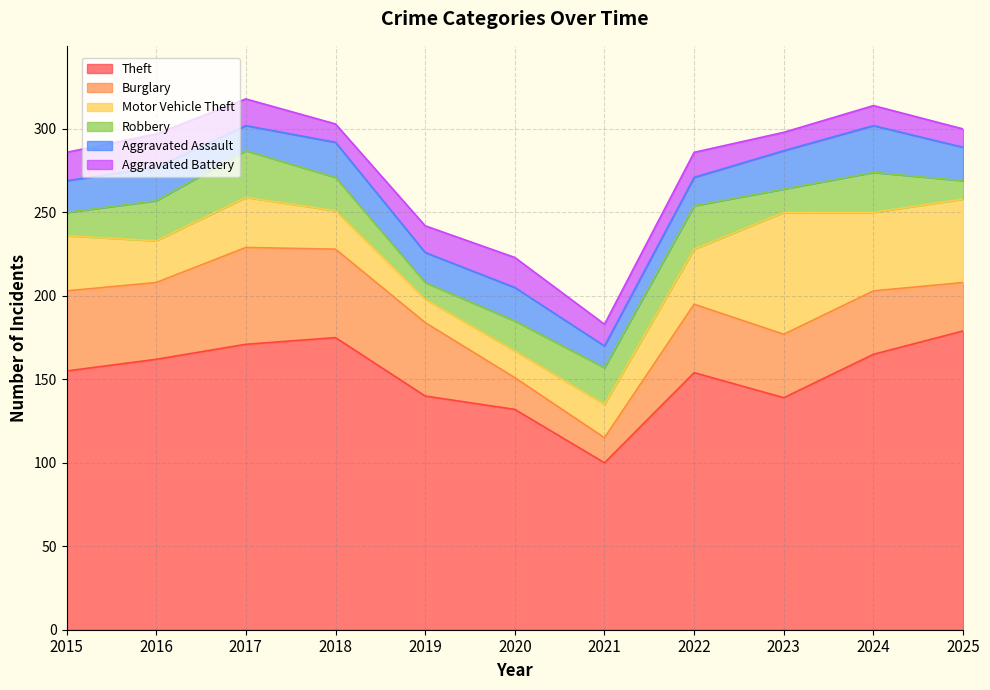

What are all the series names shown in the legend?

Theft, Burglary, Motor Vehicle Theft, Robbery, Aggravated Assault, Aggravated Battery